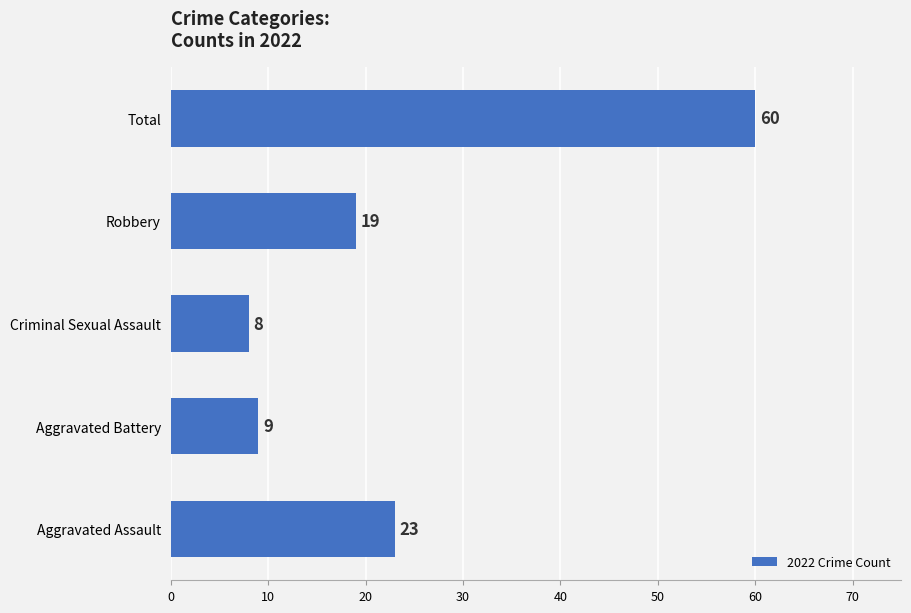

What value does the data have at Criminal Sexual Assault, to the nearest 5?

10